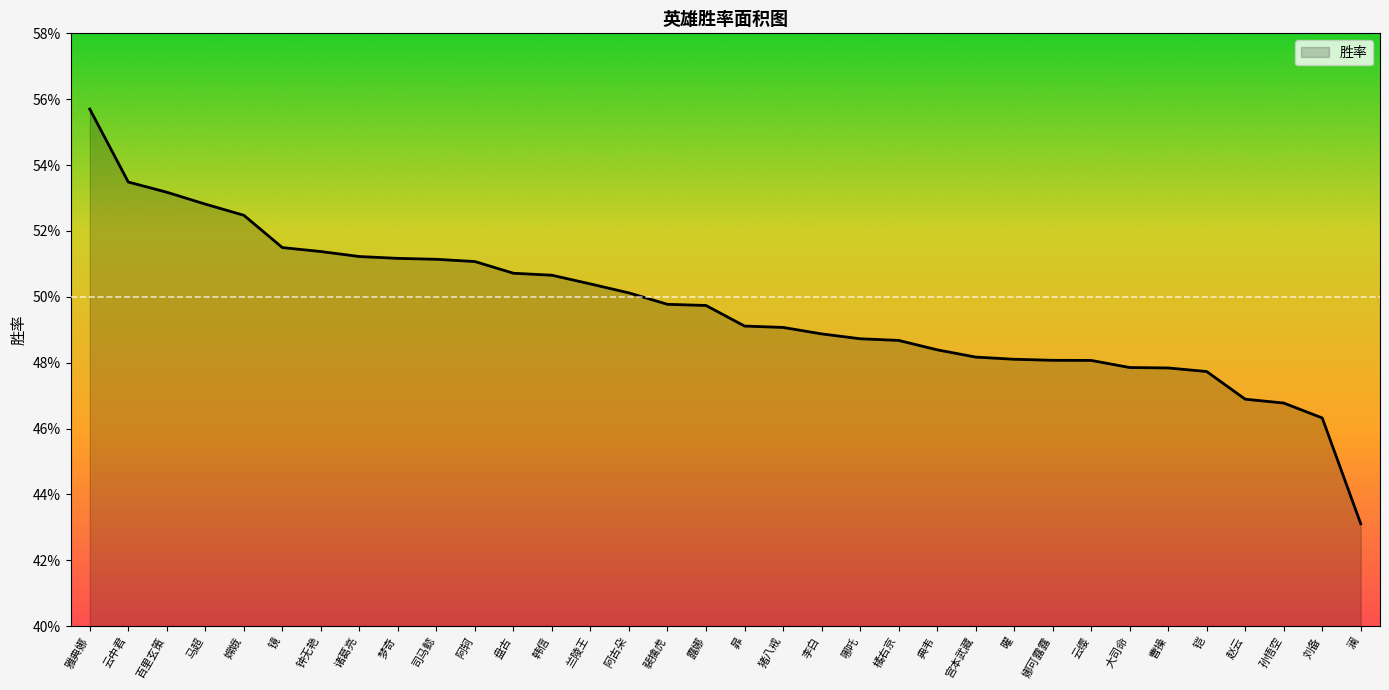

Is it true that the value at 澜 is 0.4?

True